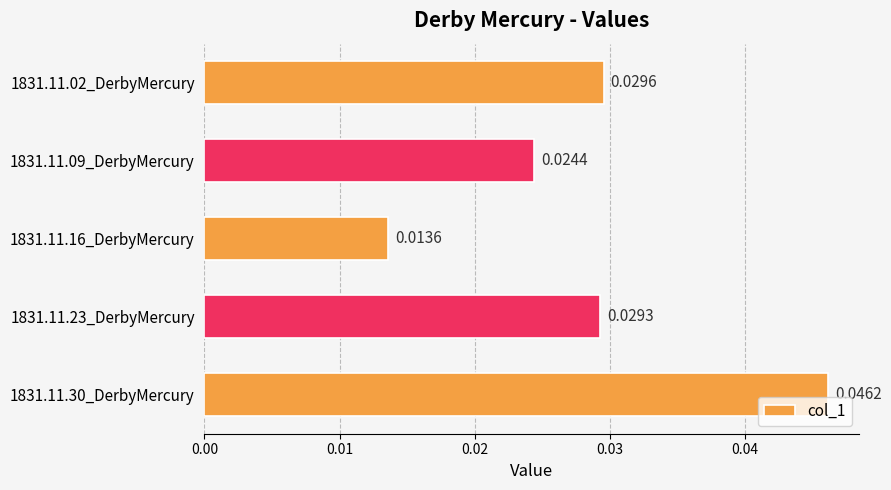

Between 1831.11.16_DerbyMercury and 1831.11.30_DerbyMercury, which is larger?

1831.11.30_DerbyMercury